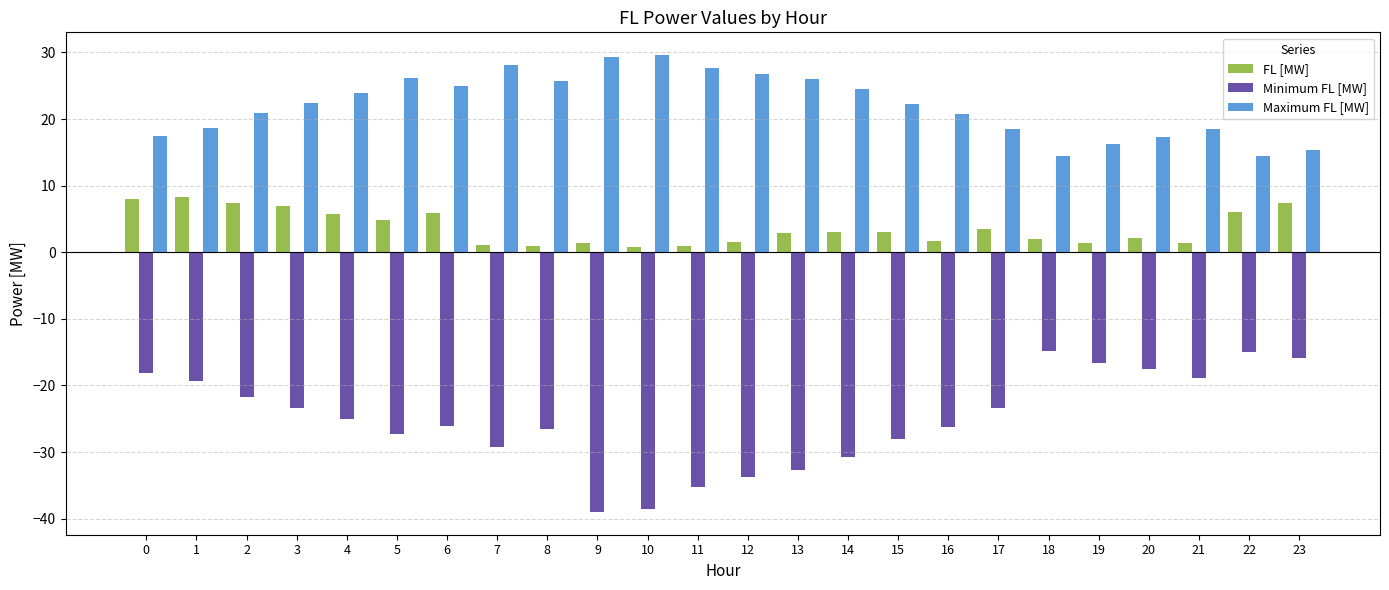

At 10, list the series in order from smallest to largest.

Minimum FL [MW], FL [MW], Maximum FL [MW]